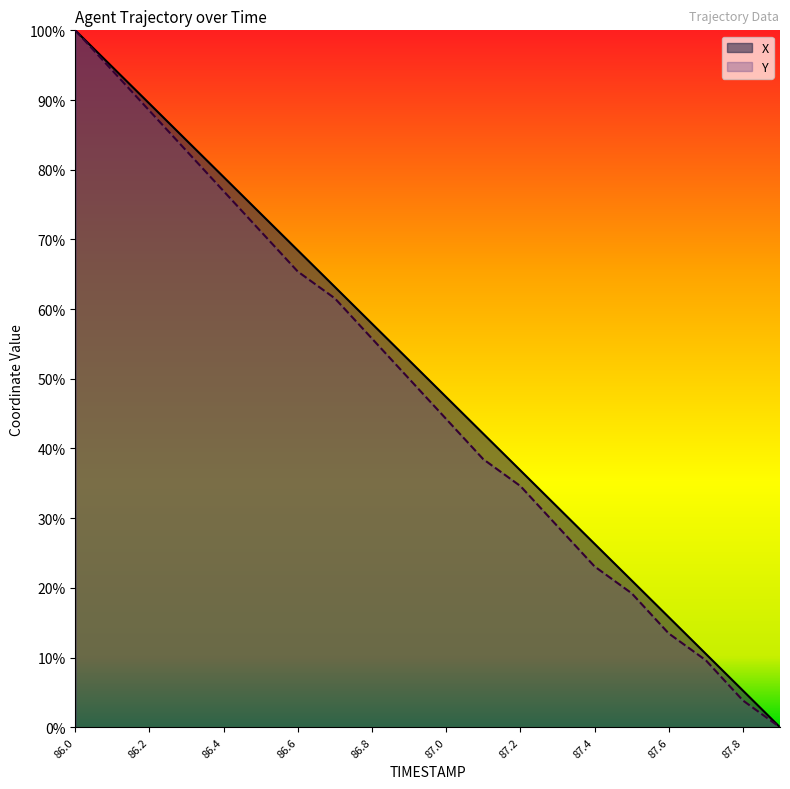

How many values in the Y series are below 50?

10